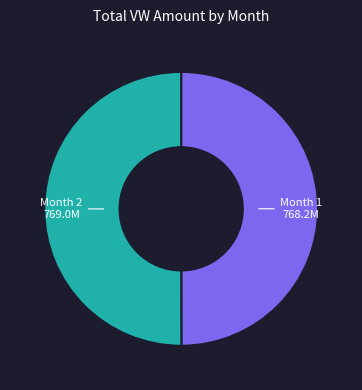

What is the ratio of the value at Month 1 to the value at Month 2?

1.0